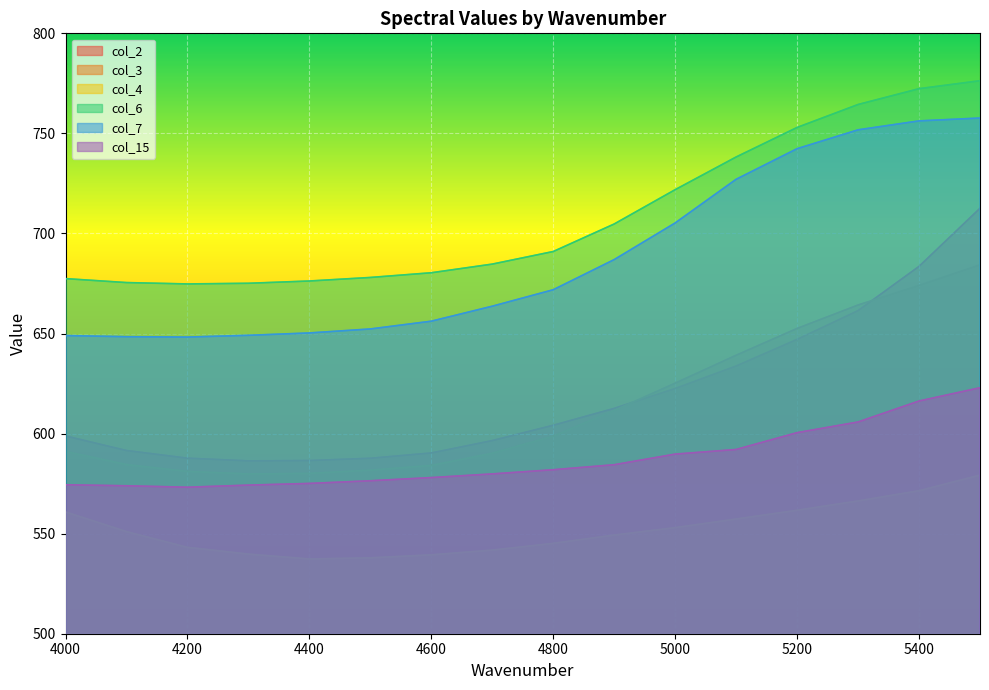

How many interior local valleys does the col_15 series have?

1